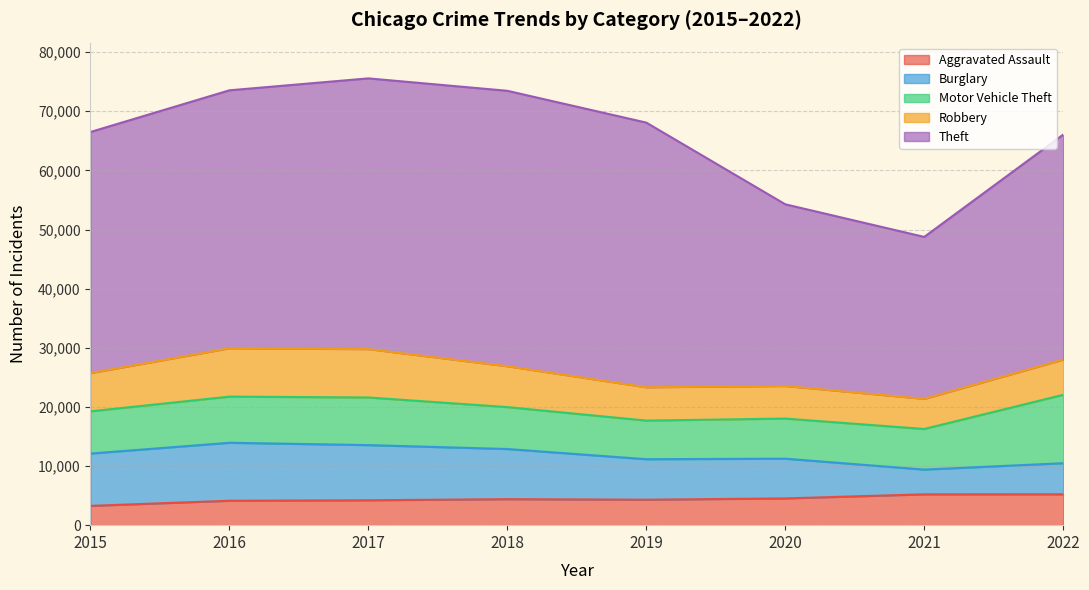

Which series has the largest total across all categories?

Theft